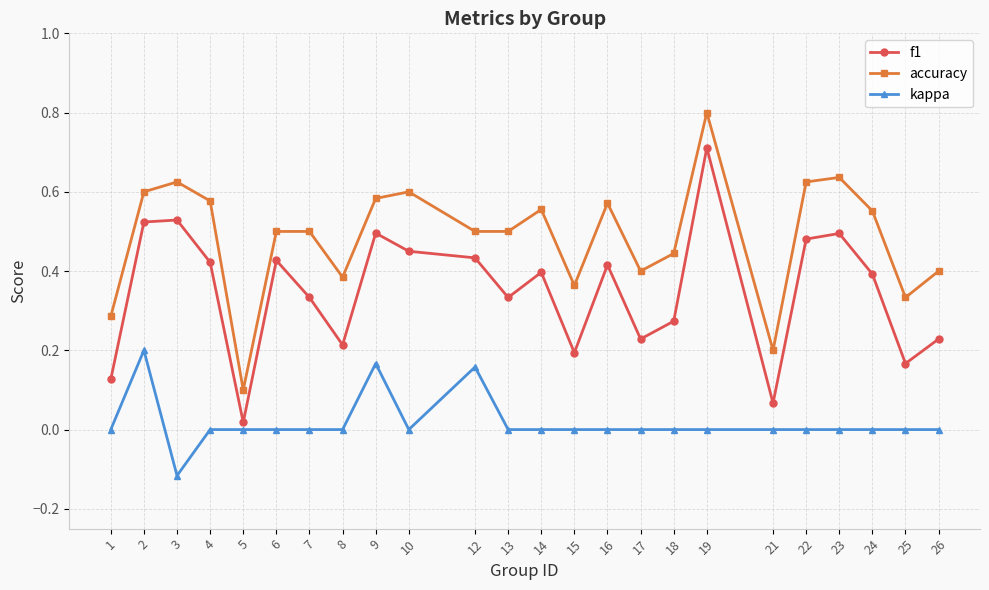

True or false: kappa and accuracy cross at least once.

False